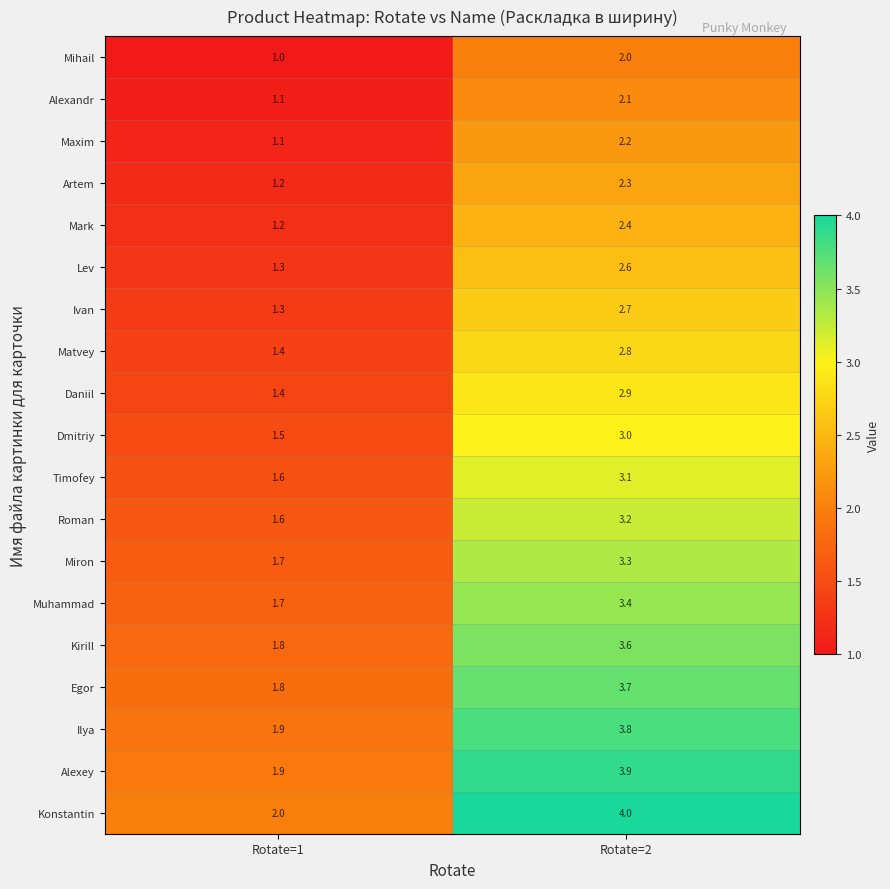

Rank the categories by Alexandr value from highest to lowest.

Rotate=2, Rotate=1